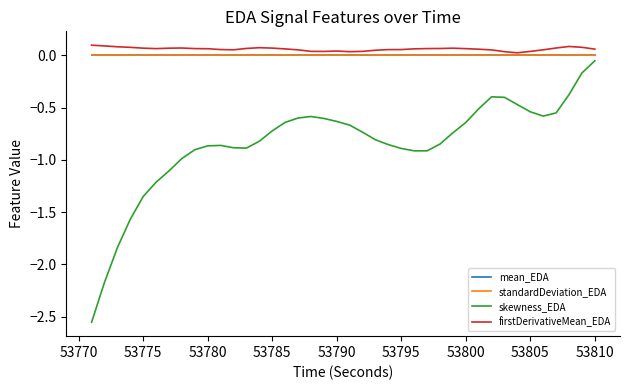

Which series has the largest range (max minus min)?

skewness_EDA